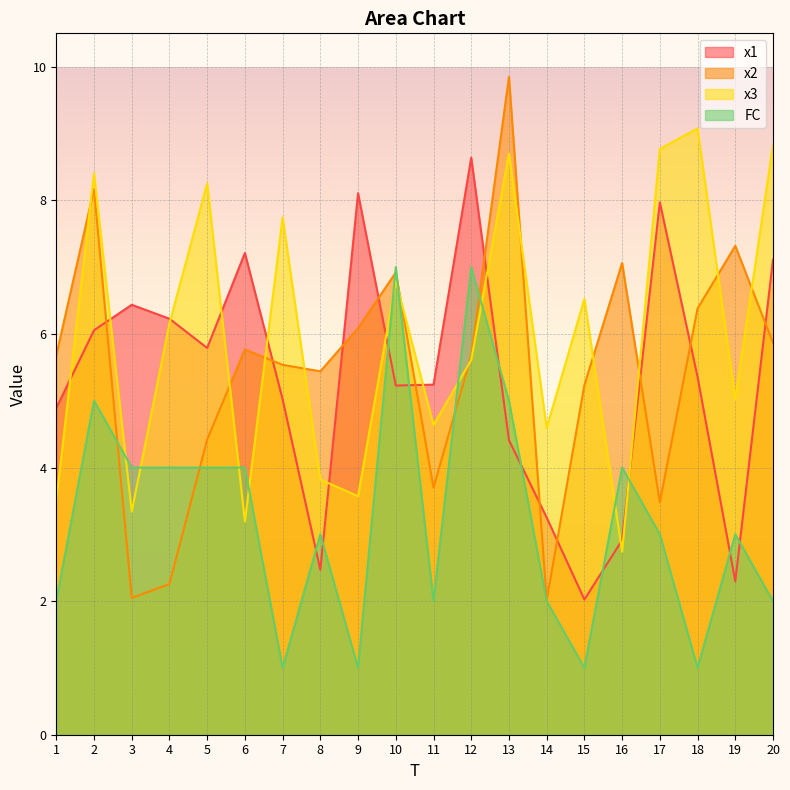

What is the difference between the second highest and minimum values in the FC series?

6.0